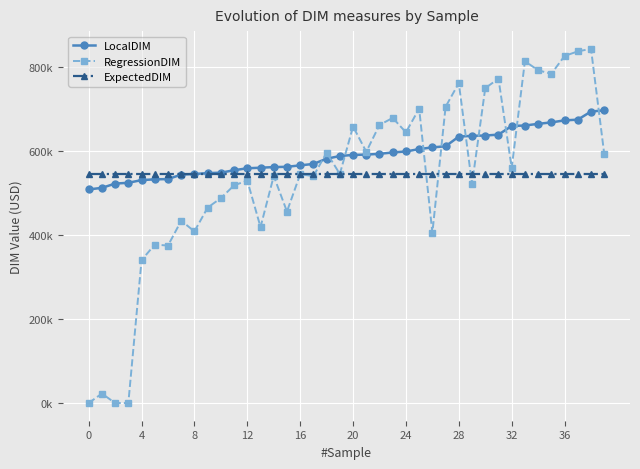

At which category is the sum across all series the highest?

38